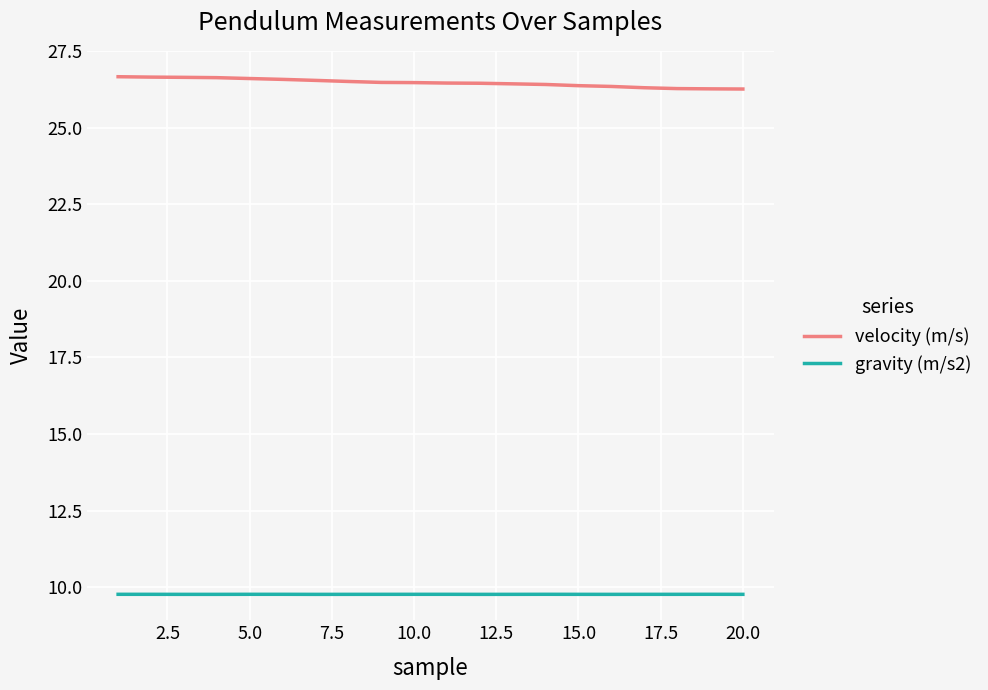

Which series has the largest total across all categories?

velocity (m/s)